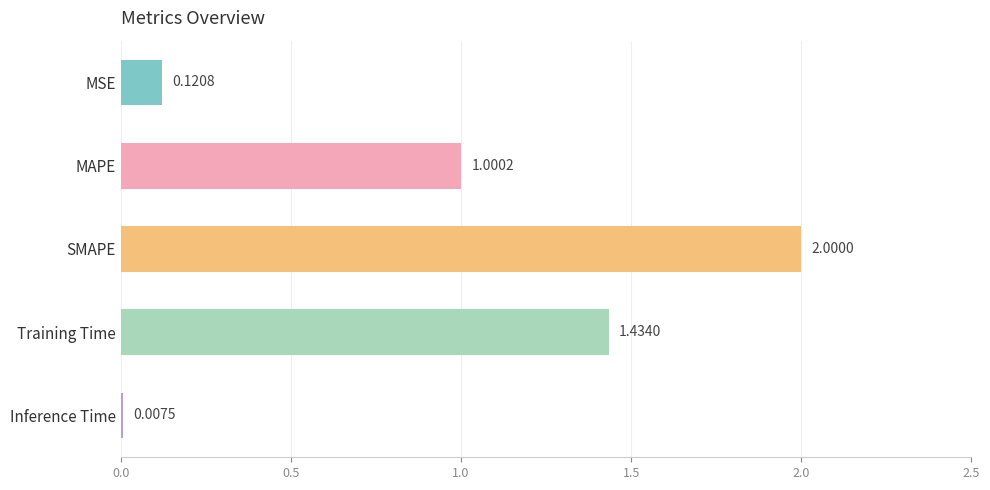

What is the label of the 3rd bar from the top?

SMAPE